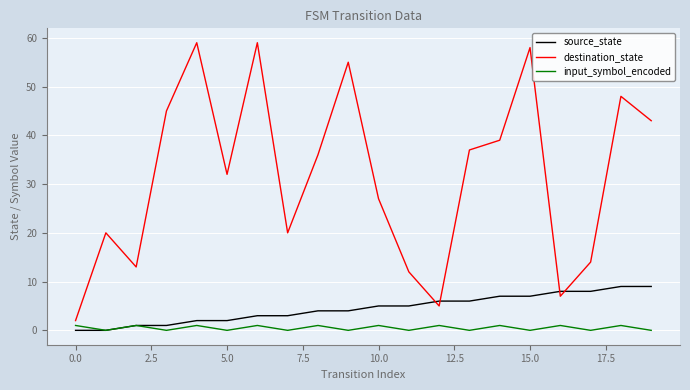

What are all the series names shown in the legend?

source_state, destination_state, input_symbol_encoded